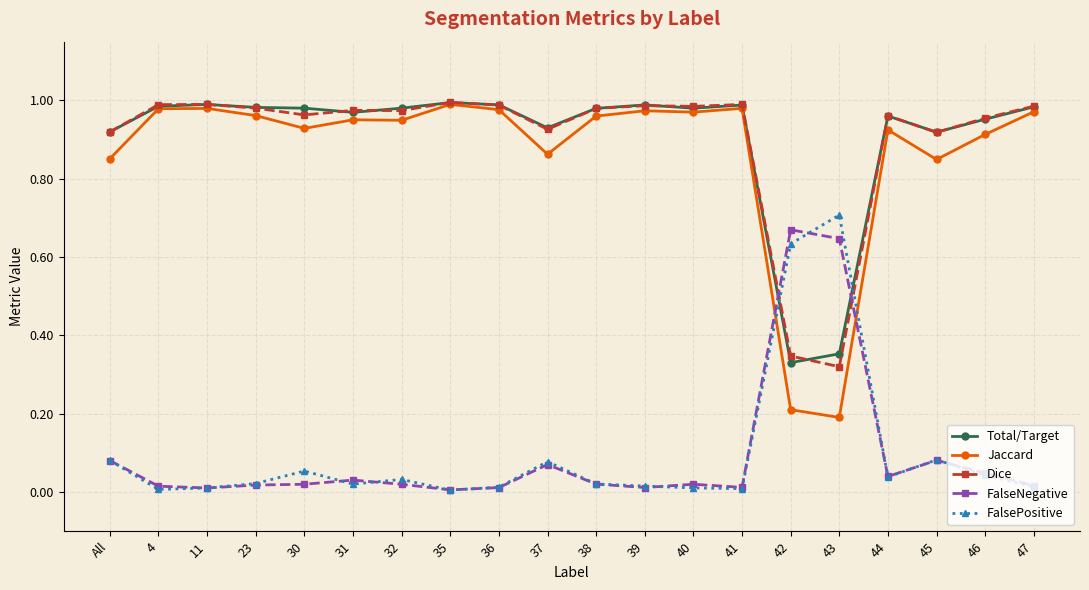

True or false: FalsePositive and Total/Target intersect in this chart.

True